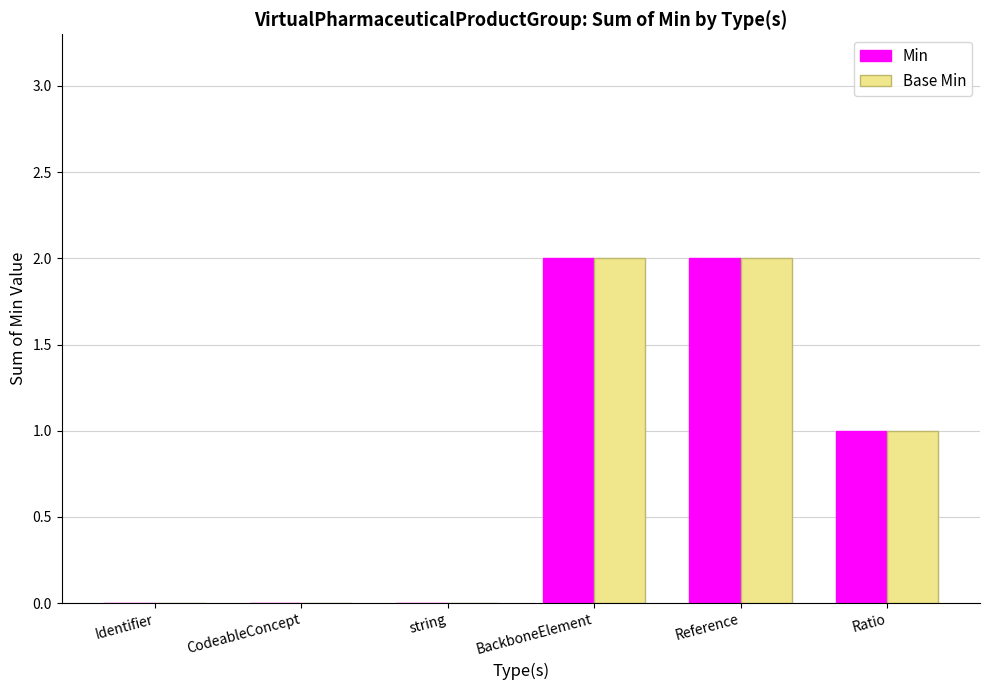

Is it true that Min equals 1 at Reference?

False